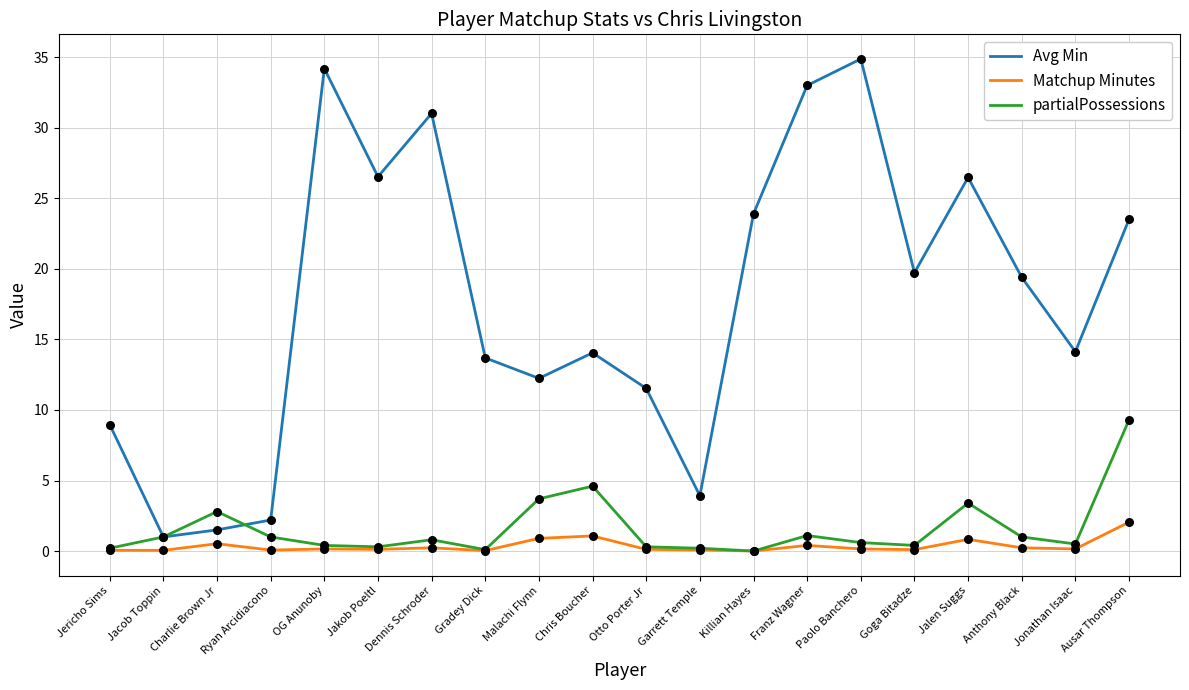

At how many categories does at least one series exceed 12?

14